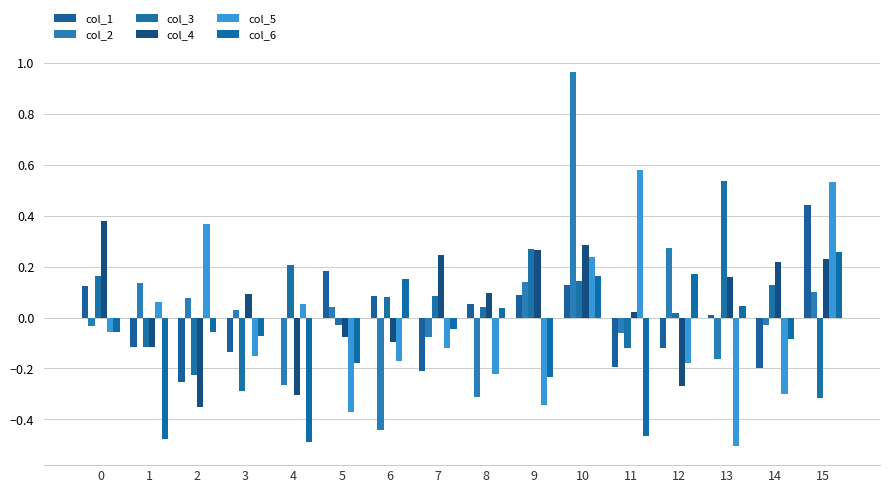

How many values in the col_5 series exceed 0?

6